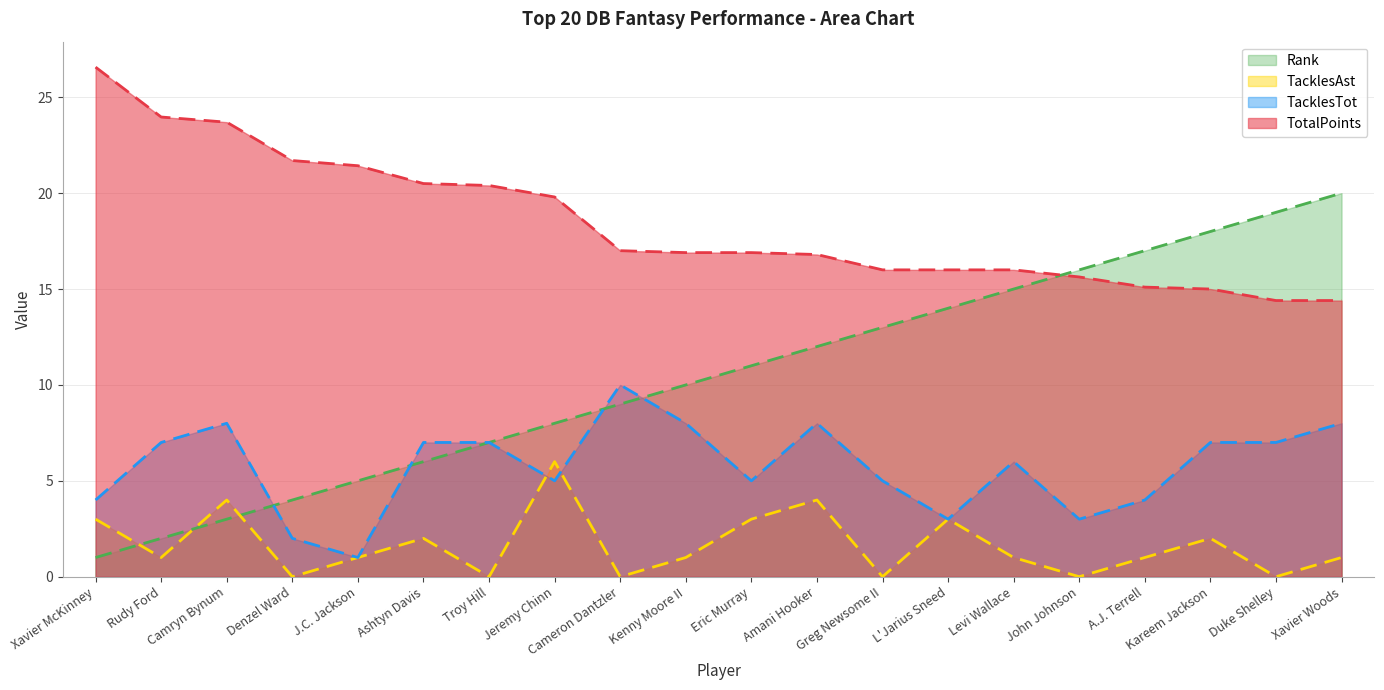

Which series changed the most between Rudy Ford and Jeremy Chinn?

Rank